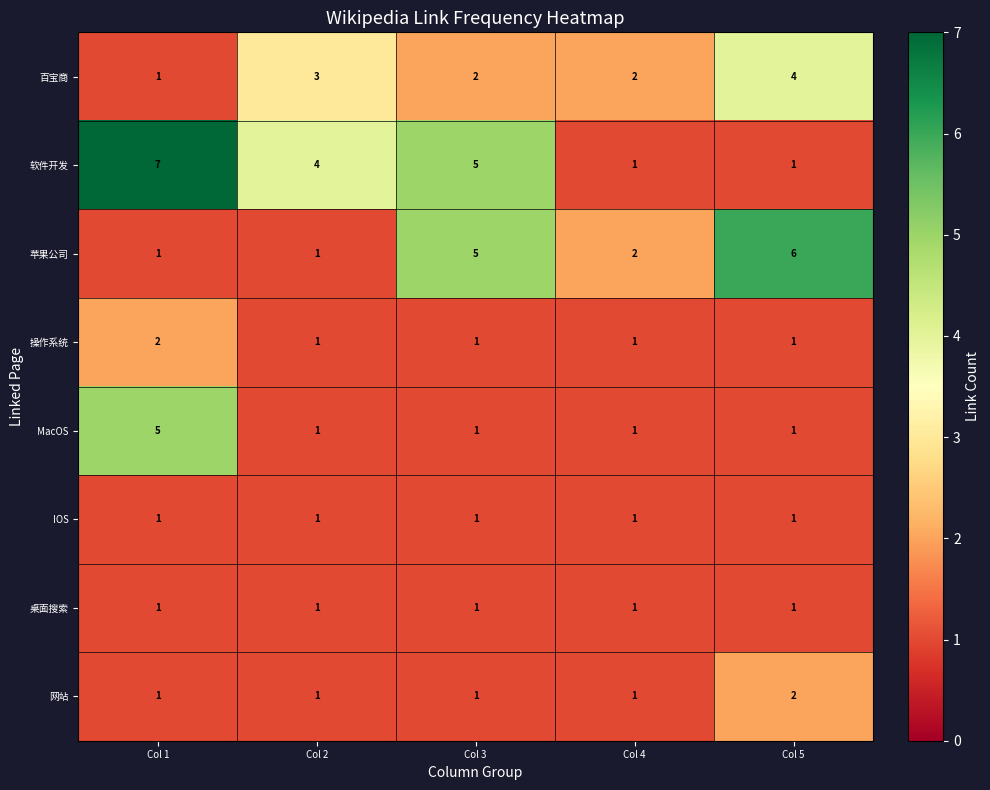

Which label corresponds to the largest value in the chart?

Col 1